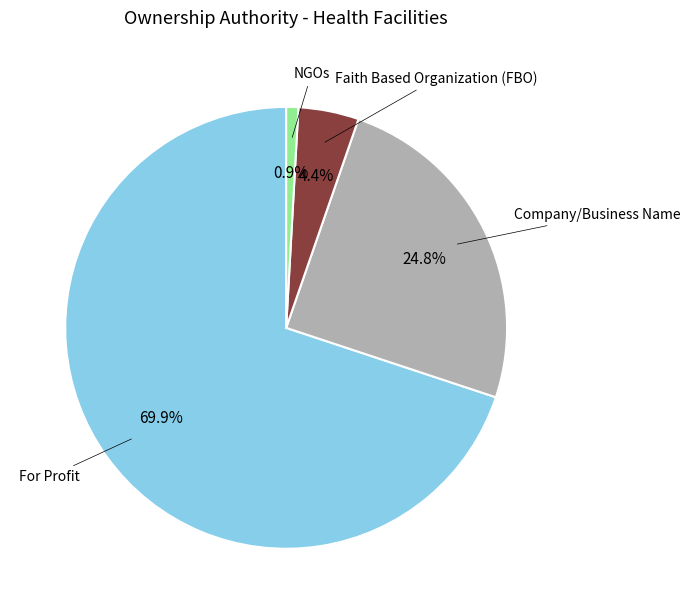

Combined, what portion of the pie is NGOs and Faith Based Organization (FBO)?

5.3%